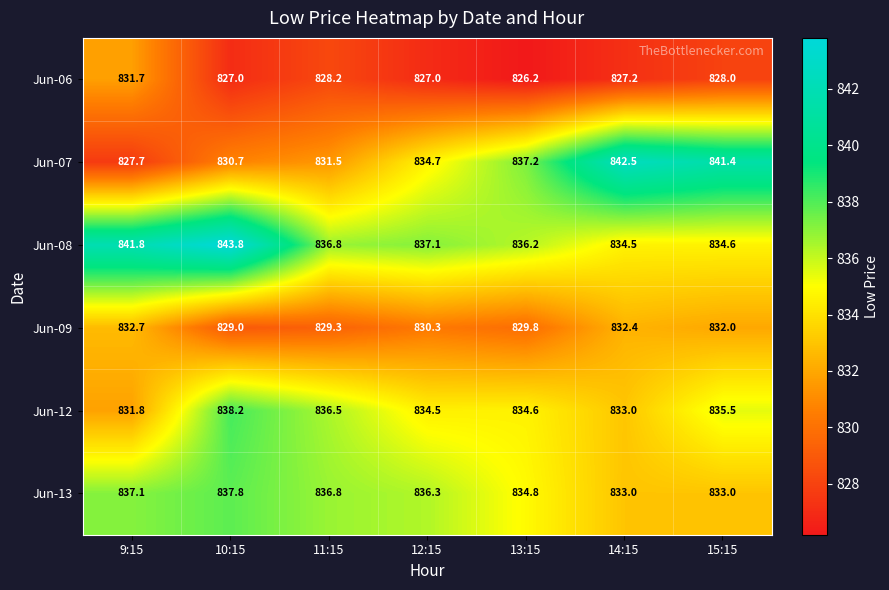

What is the maximum value for Jun-13?

837.8